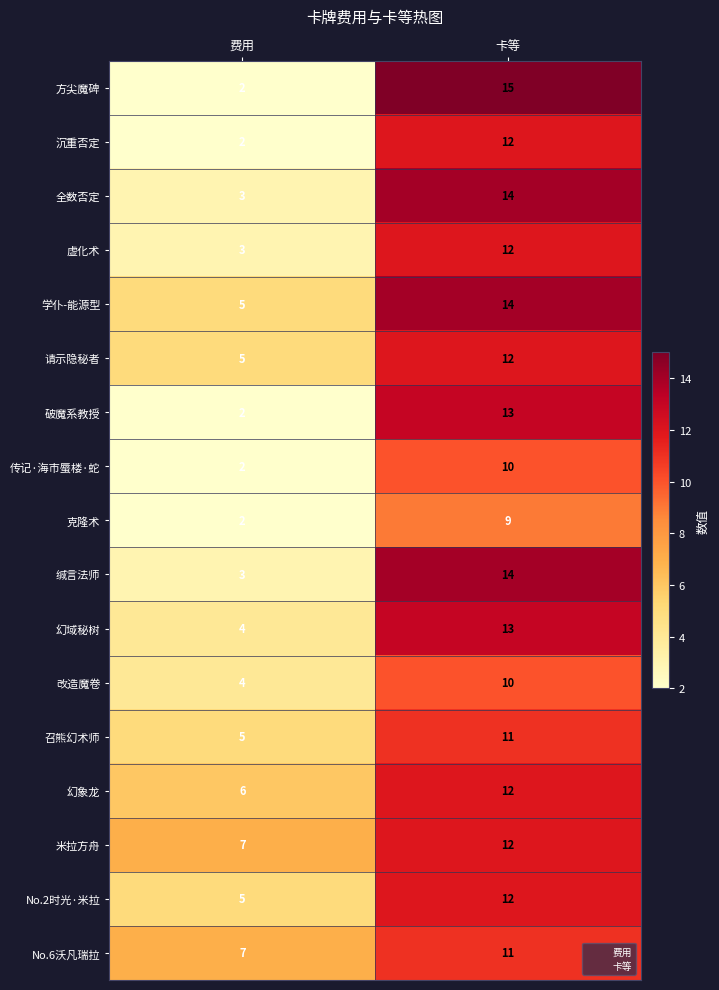

Count the number of categories in the chart.

2